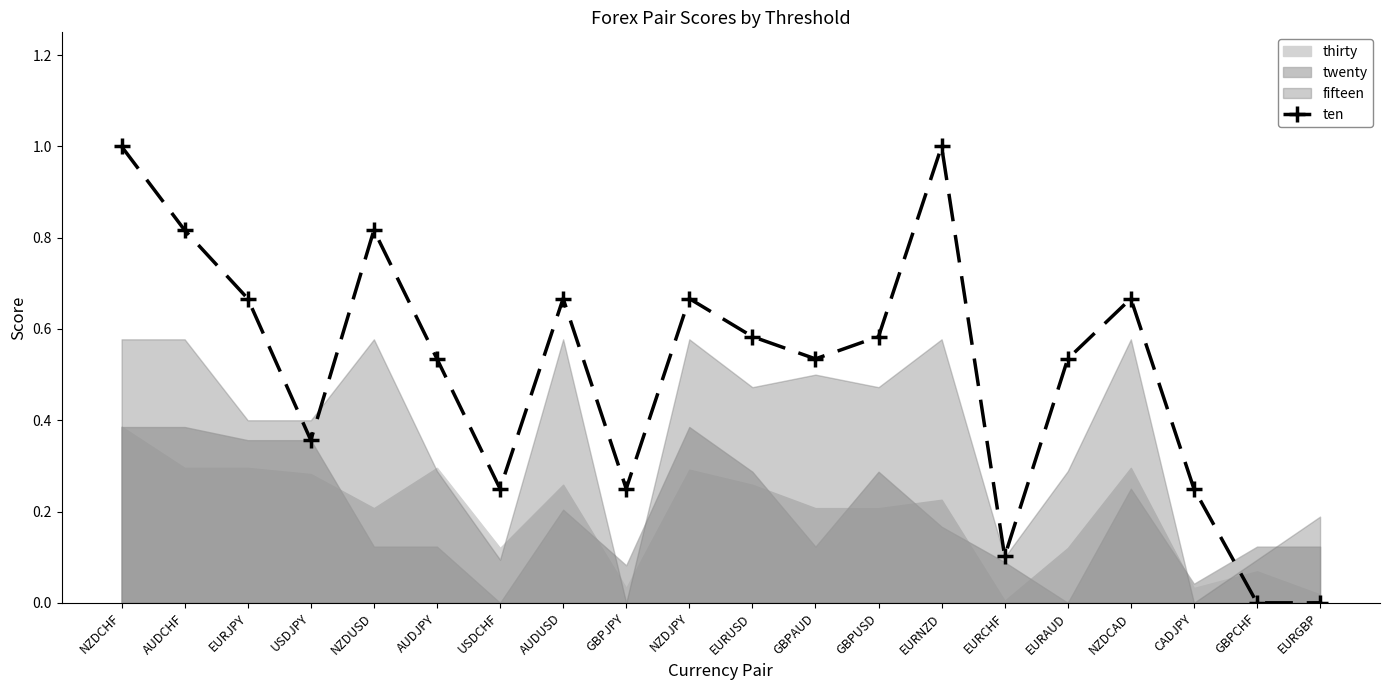

What is the label of the 9th point from the left?

GBPJPY